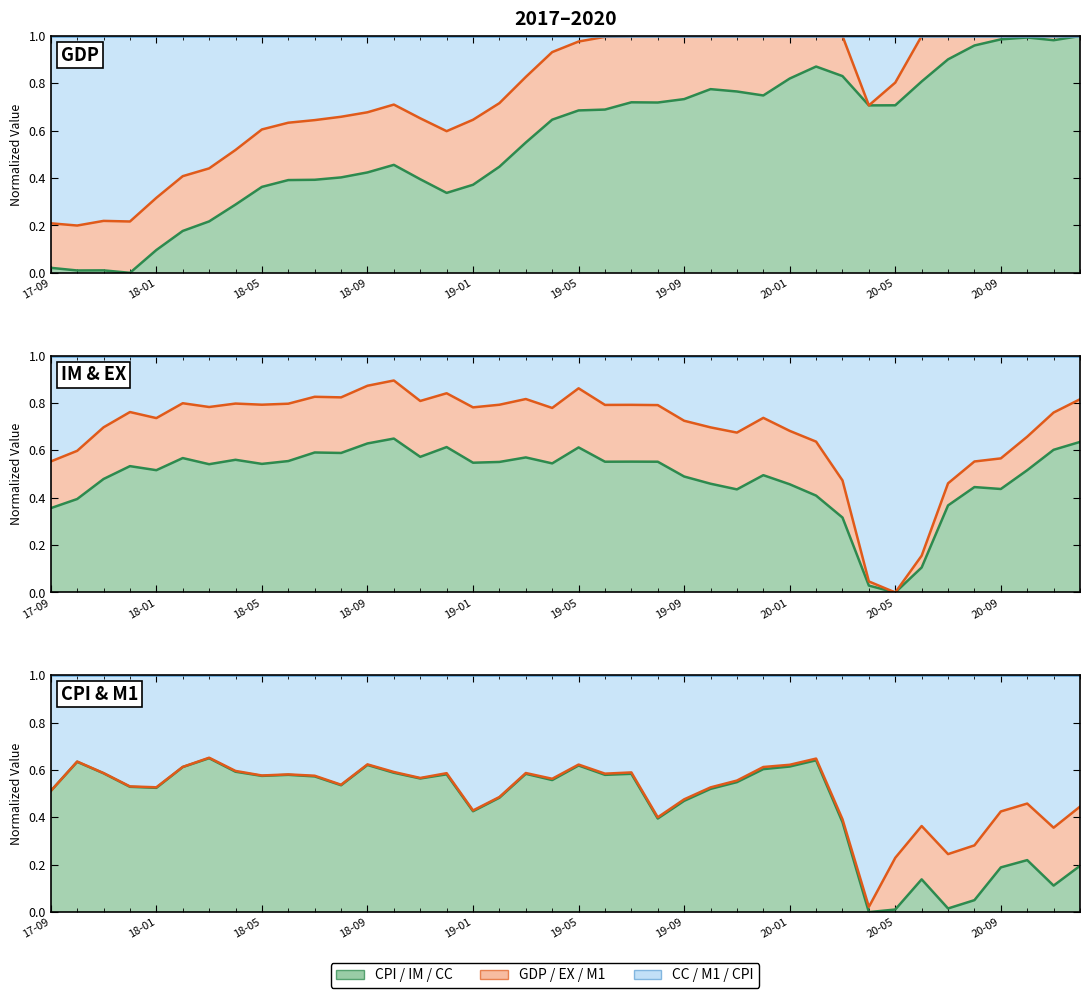

Between 18-09 and 18-01, which is larger?

18-09